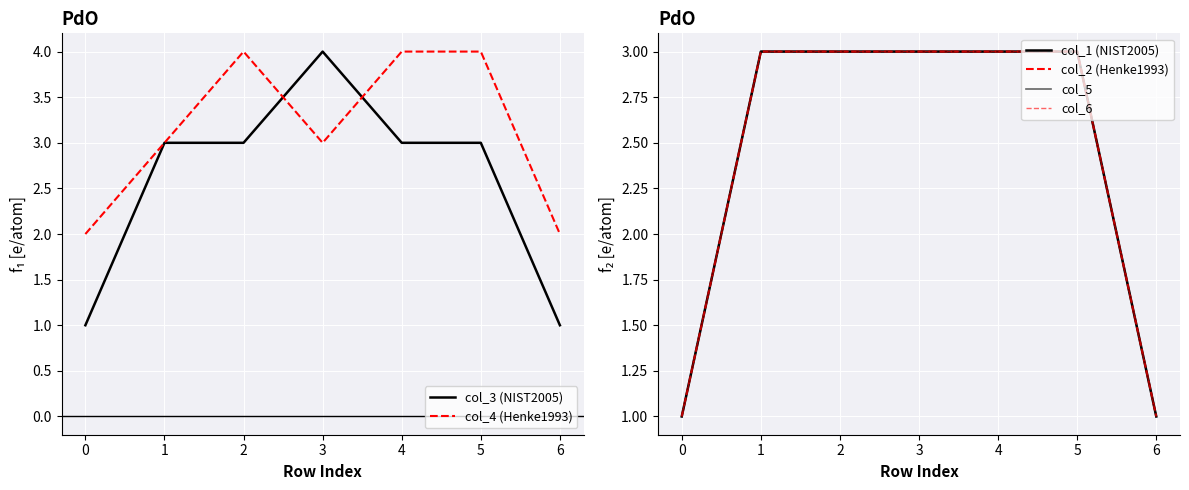

The value of col_3 (NIST2005) at 0 is 2. True or false?

False